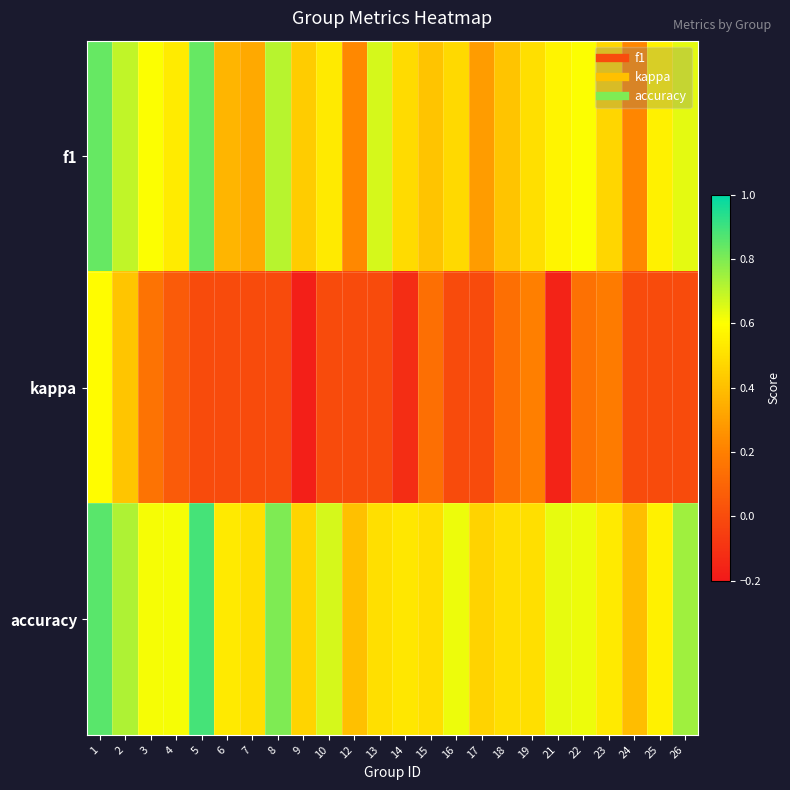

Reading left to right, list all the values displayed in this chart.

f1: 1=0.8	2=0.7	3=0.6	4=0.5	5=0.8	6=0.4	7=0.3	8=0.7	9=0.4	10=0.5	12=0.2	13=0.7	14=0.5	15=0.4	16=0.5	17=0.3	18=0.4	19=0.5	21=0.6	22=0.6	23=0.5	24=0.2	25=0.6	26=0.6
kappa: 1=0.6	2=0.4	3=0.2	4=0.1	5=0.0	6=0.0	7=0.0	8=0.0	9=-0.2	10=0.0	12=0.0	13=0.0	14=-0.1	15=0.1	16=0.0	17=0.0	18=0.1	19=0.2	21=-0.2	22=0.1	23=0.2	24=0.0	25=0.0	26=0.0
accuracy: 1=0.9	2=0.7	3=0.6	4=0.6	5=0.9	6=0.5	7=0.5	8=0.8	9=0.5	10=0.7	12=0.4	13=0.5	14=0.5	15=0.5	16=0.6	17=0.5	18=0.5	19=0.5	21=0.6	22=0.6	23=0.5	24=0.4	25=0.6	26=0.8